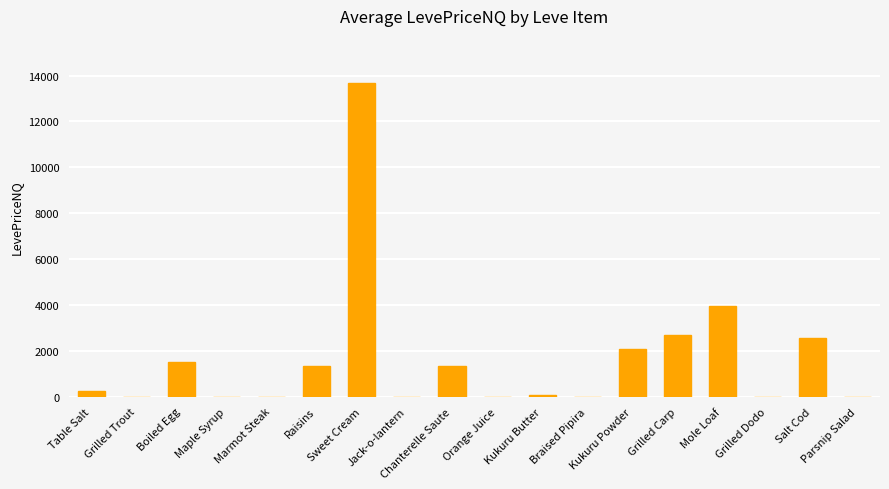

What is the sum of all values?

29391.4